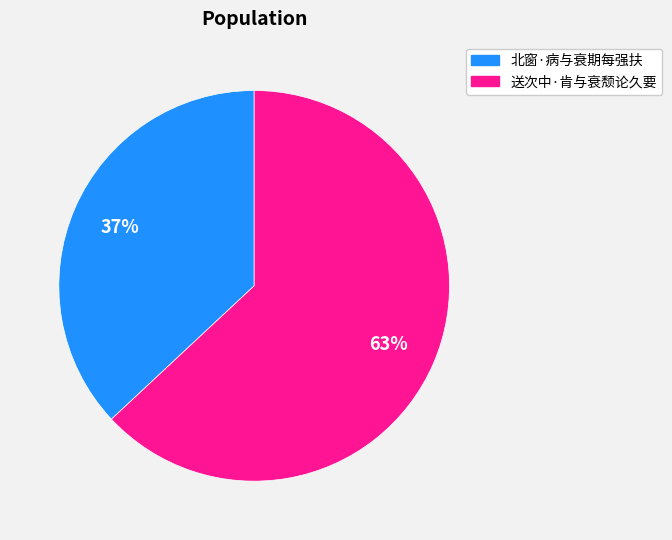

To the nearest percent, what is the average slice percentage?

50%